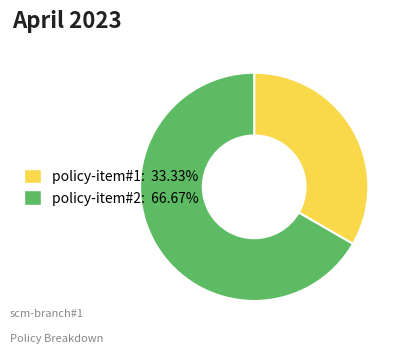

Rank the categories by value from lowest to highest.

policy-item#1, policy-item#2